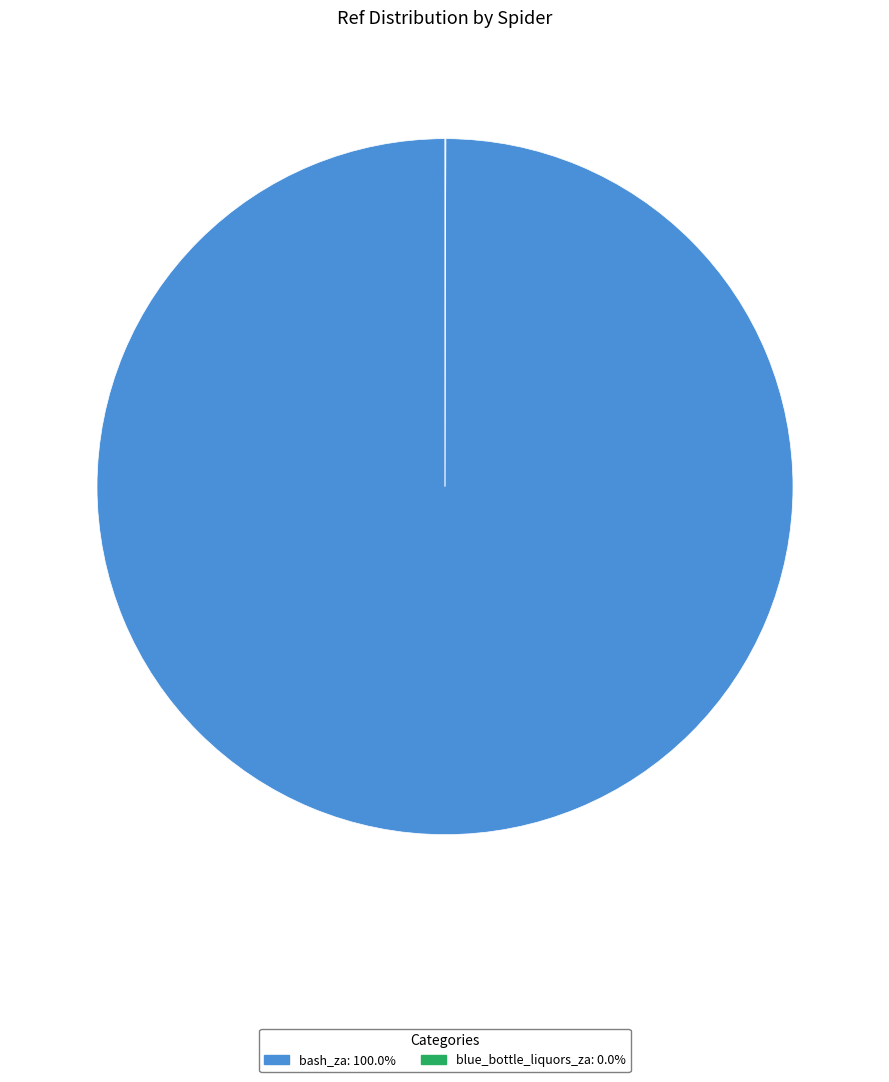

Does any single category account for the majority?

Yes